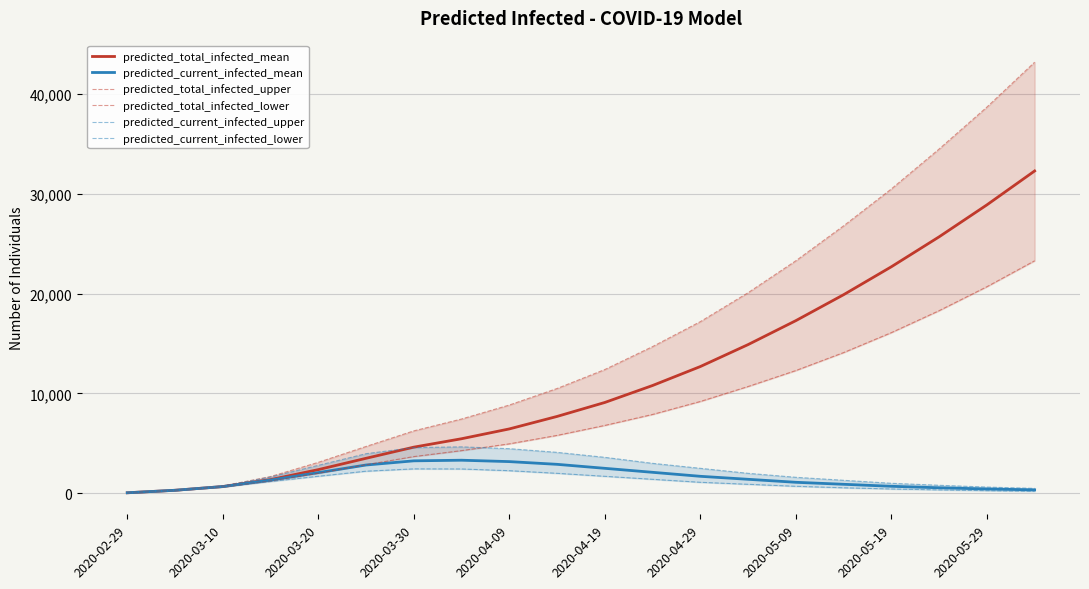

Which series has the largest total across all categories?

predicted_total_infected_upper